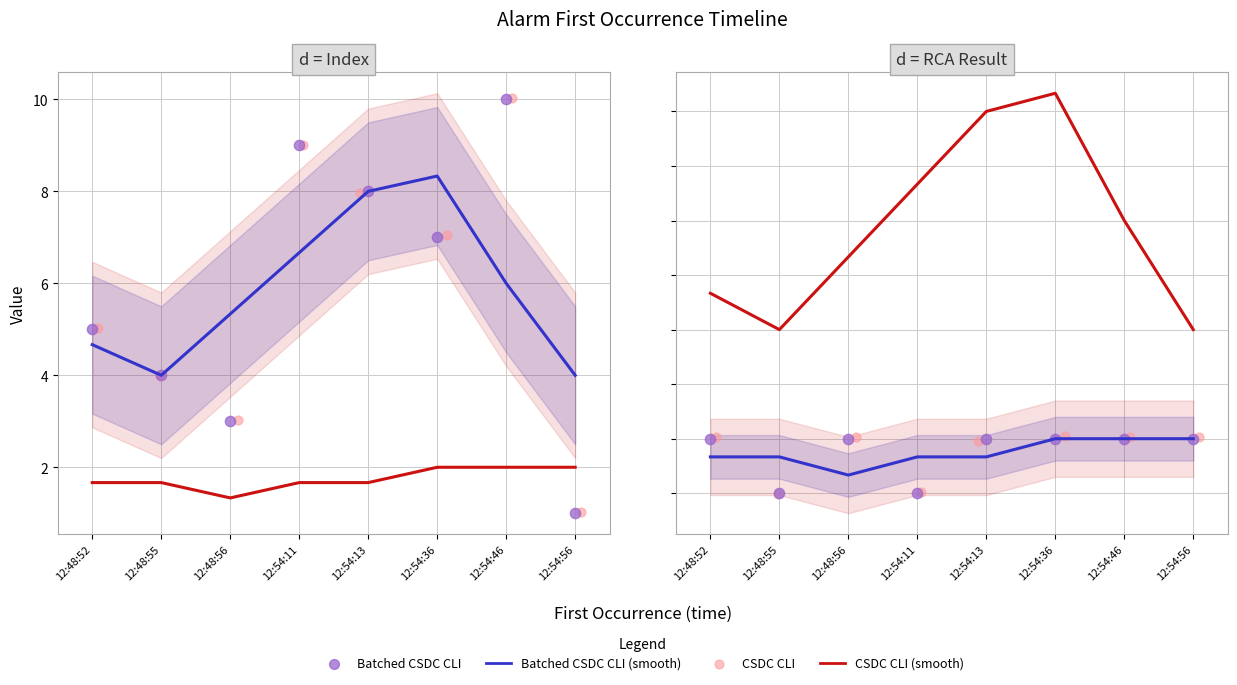

Which series contains the lowest Y value?

CSDC CLI